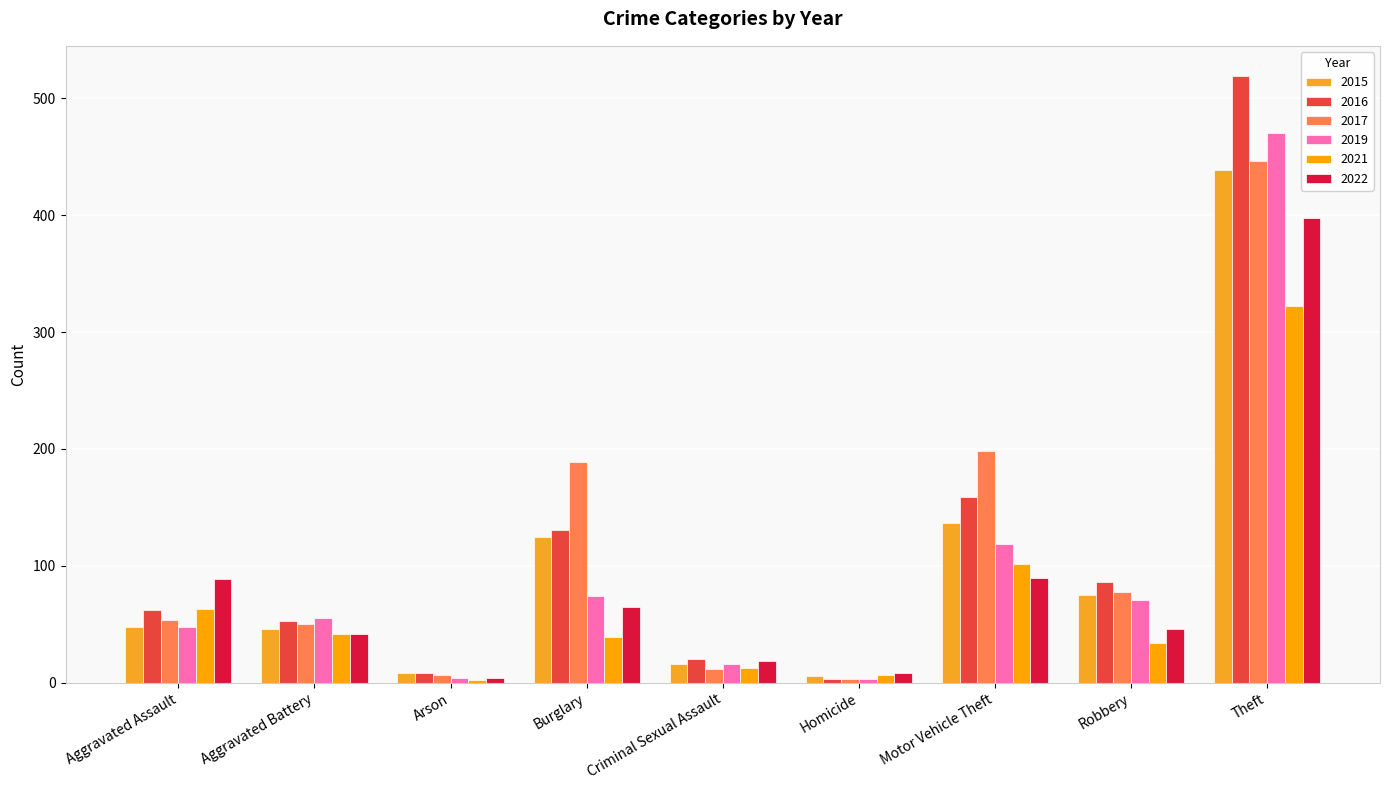

List the series in order of their peak value, highest first.

2016, 2019, 2017, 2015, 2022, 2021